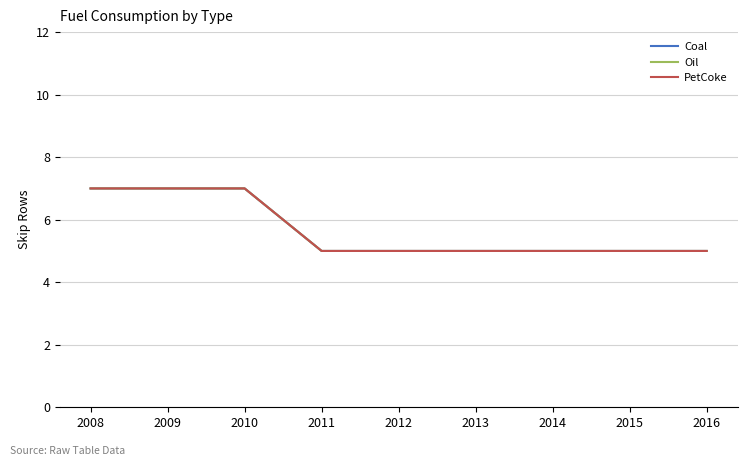

Is the value of Coal at 2016 greater than the value of Oil at 2015?

No